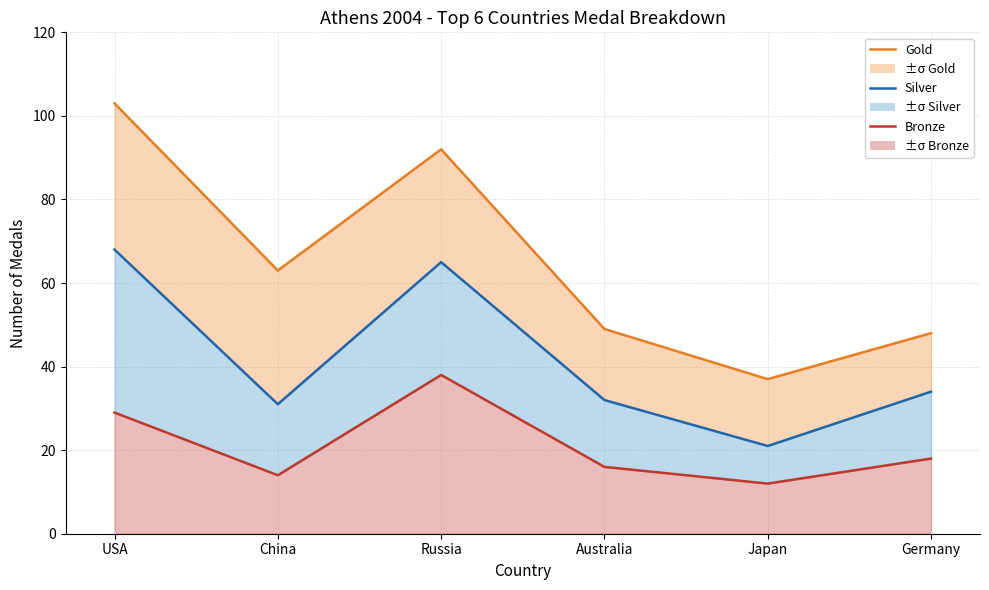

What is the total value across all series at USA?

200